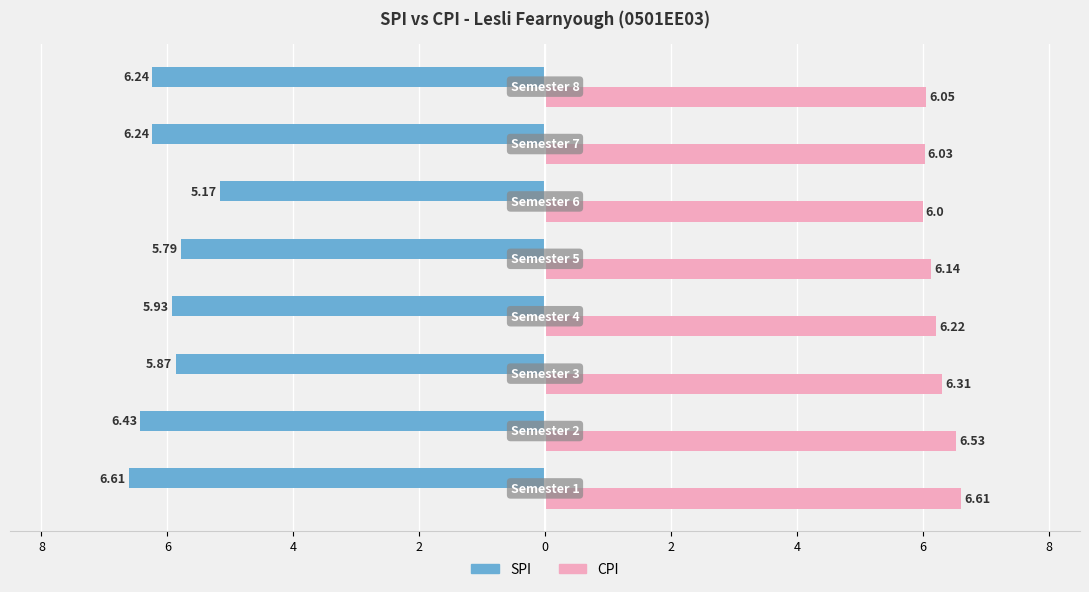

Reading left to right, transcribe all the data shown in this chart.

SPI: -6.6	-6.4	-5.9	-5.9	-5.8	-5.2	-6.2	-6.2
CPI: 6.6	6.5	6.3	6.2	6.1	6.0	6.0	6.0